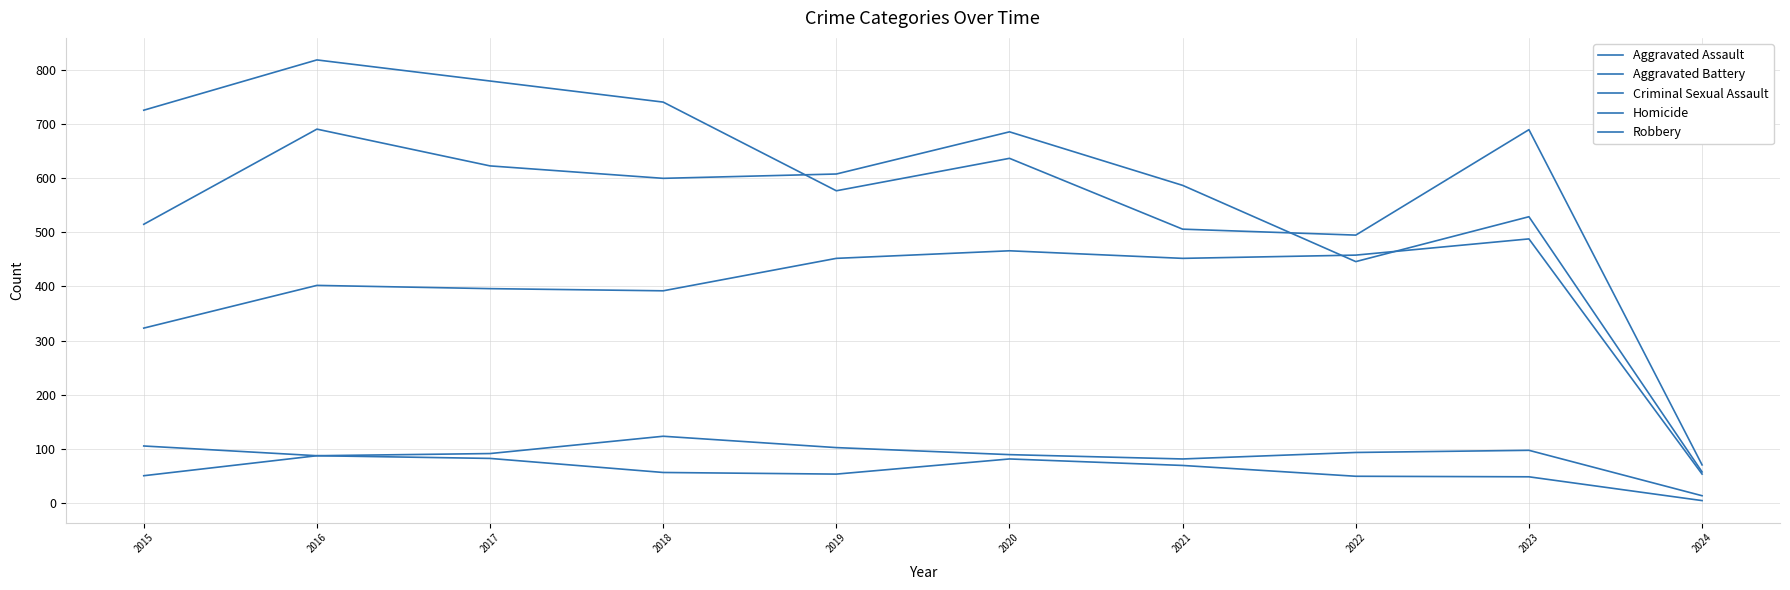

Rank the series by their maximum value, from lowest to highest.

Homicide, Criminal Sexual Assault, Aggravated Assault, Aggravated Battery, Robbery